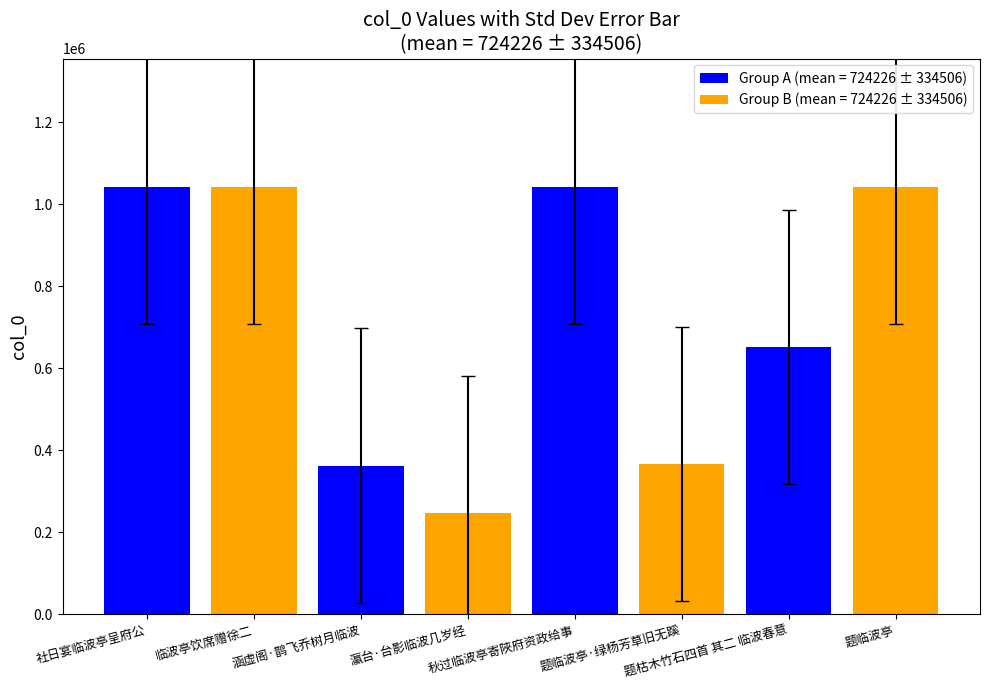

What is the greatest value displayed?

1042174